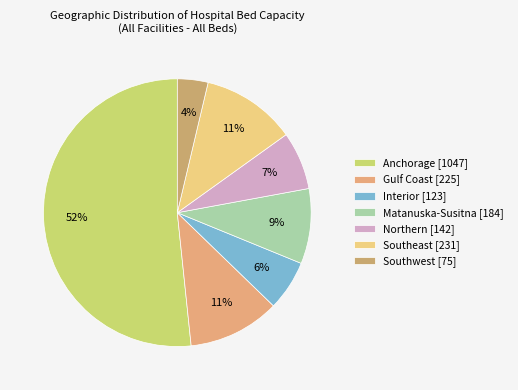

Is there a majority slice in this chart?

Yes